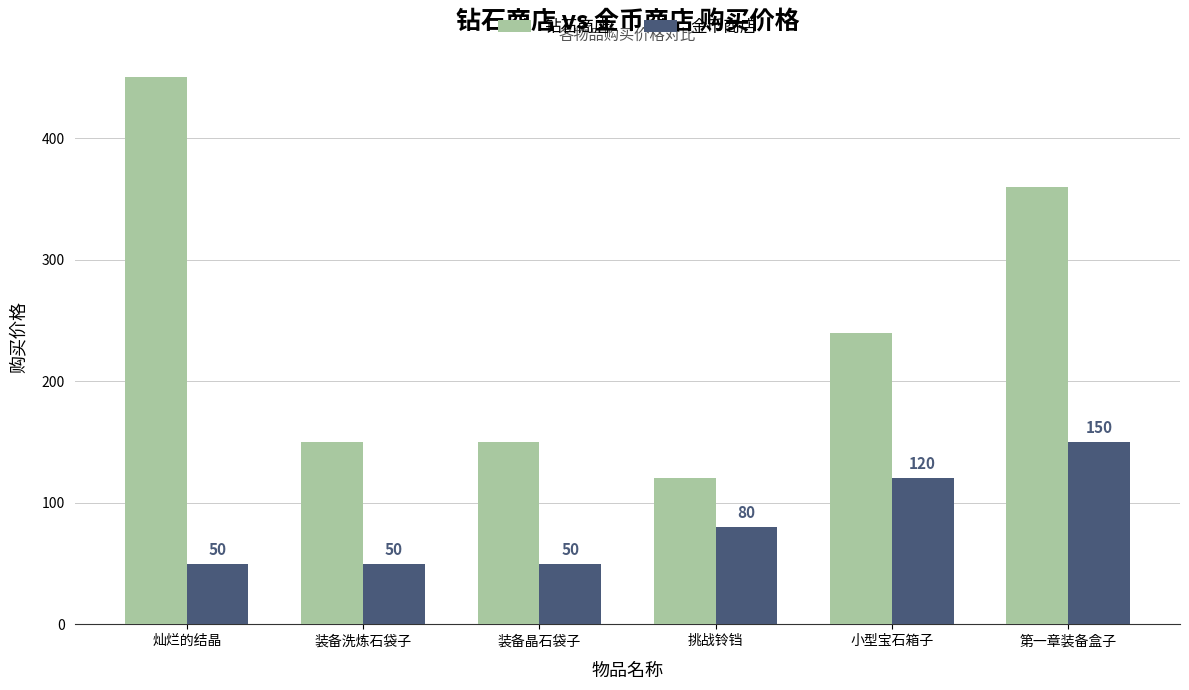

Reading right to left, list all the values displayed in this chart.

钻石商店: 第一章装备盒子=360	小型宝石箱子=240	挑战铃铛=120	装备晶石袋子=150	装备洗炼石袋子=150	灿烂的结晶=450
金币商店: 第一章装备盒子=150	小型宝石箱子=120	挑战铃铛=80	装备晶石袋子=50	装备洗炼石袋子=50	灿烂的结晶=50